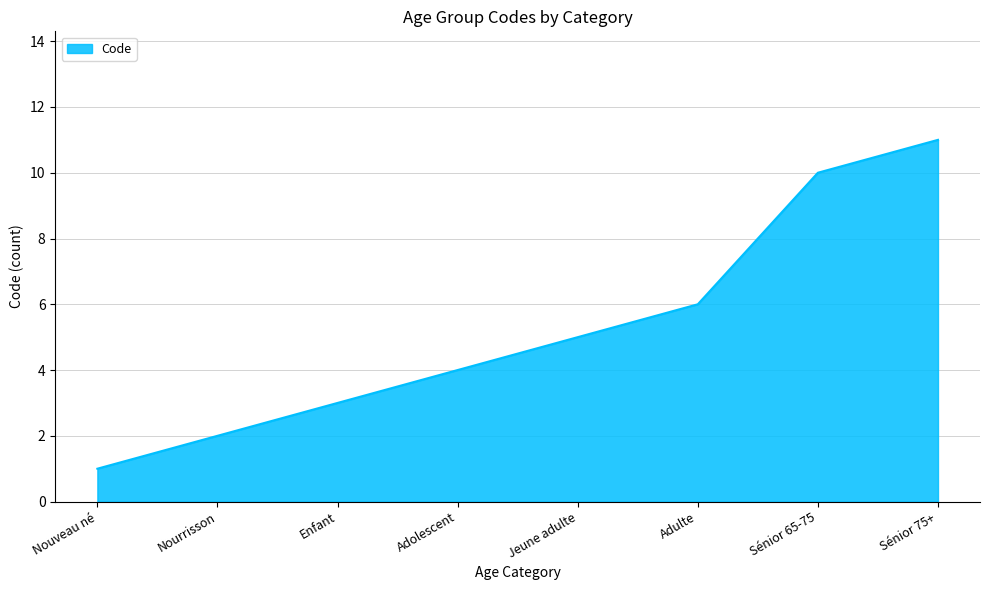

The chart shows a value of 9 at Adulte. True or false?

False